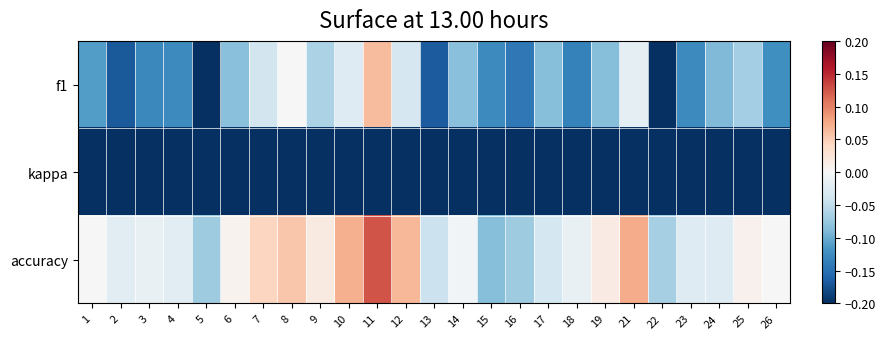

Rank the series by their maximum value, from lowest to highest.

kappa, f1, accuracy